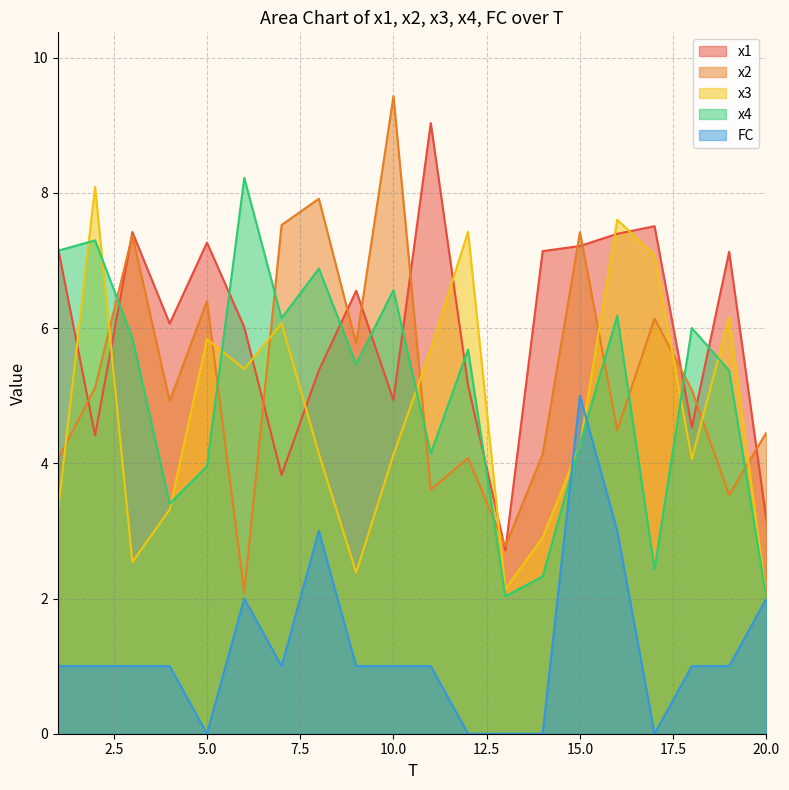

Which series has the largest total across all categories?

x1